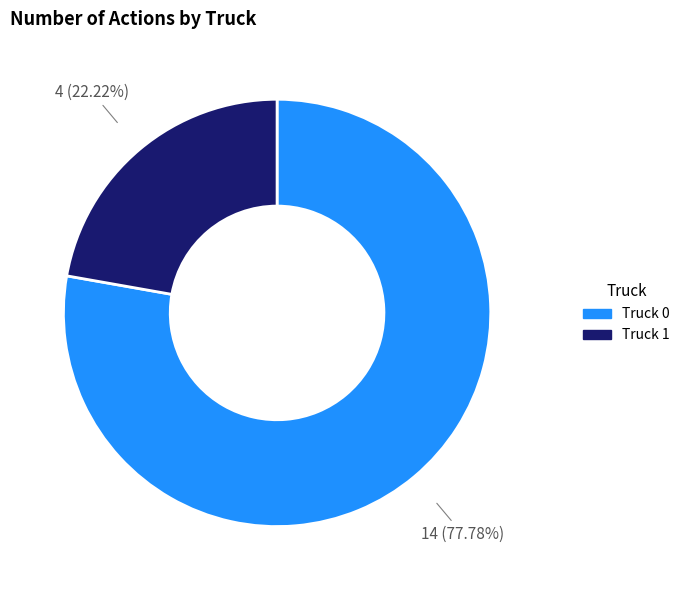

Between Truck 0 and Truck 1, which is larger?

Truck 0